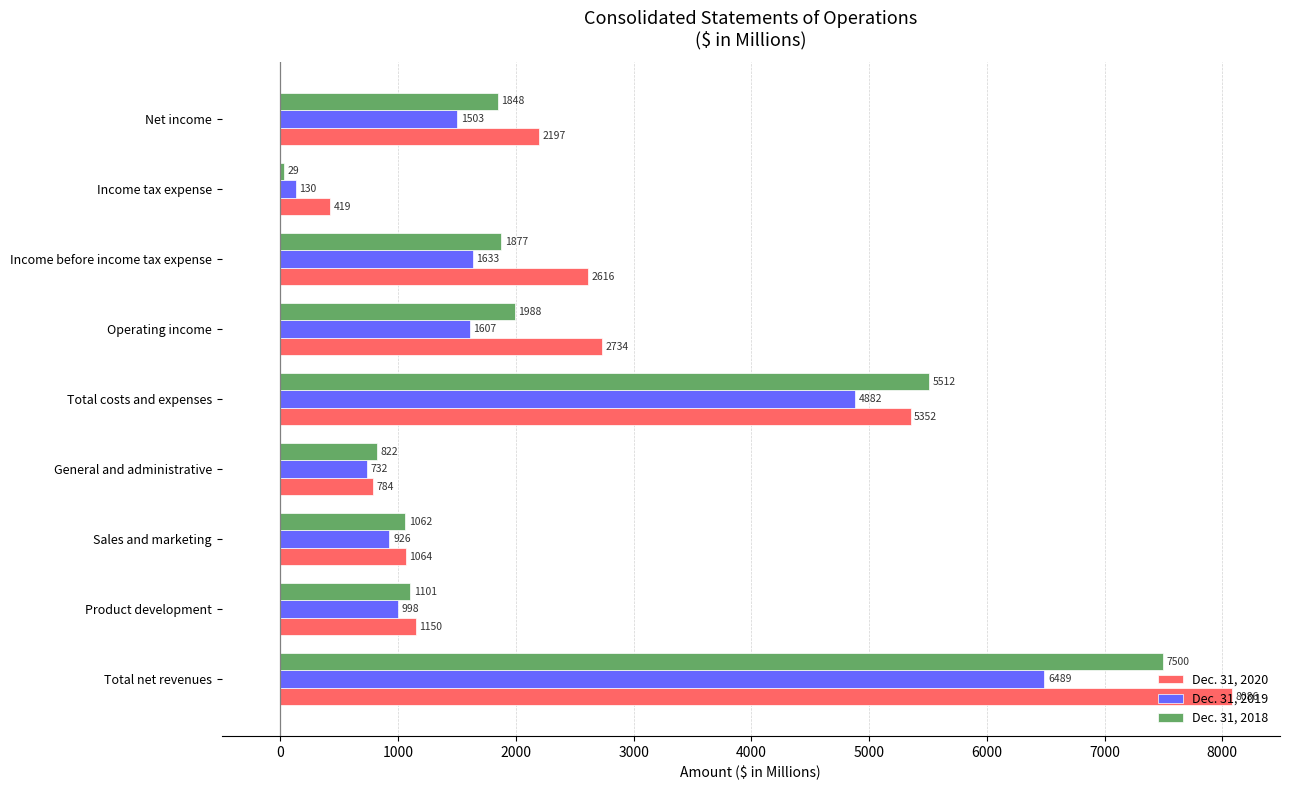

Count the number of data series in this chart.

3